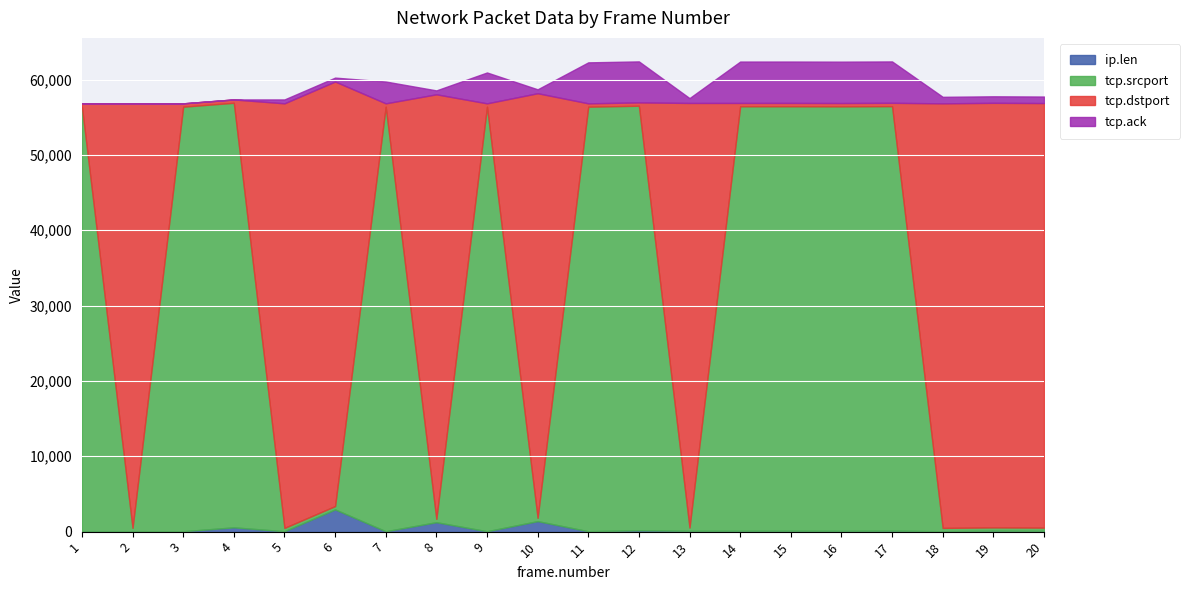

How many intersections are there between ip.len and tcp.ack?

7